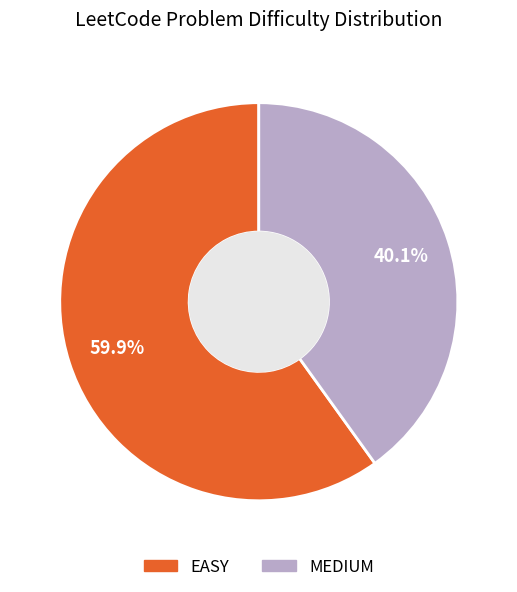

How much of the chart is everything except MEDIUM?

59.9%